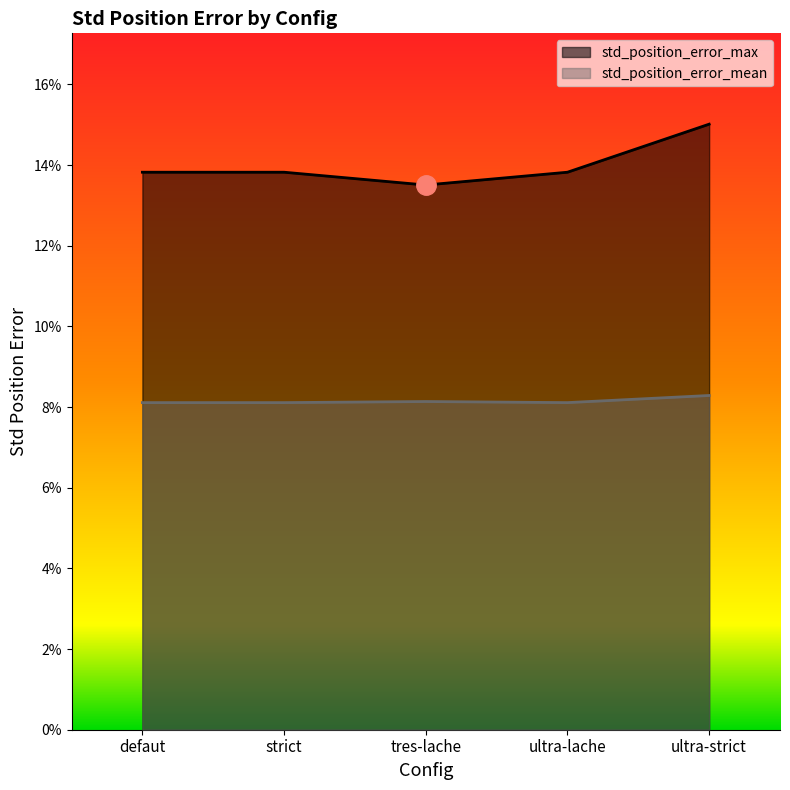

The value of std_position_error_max at ultra-strict is 0.2. True or false?

True